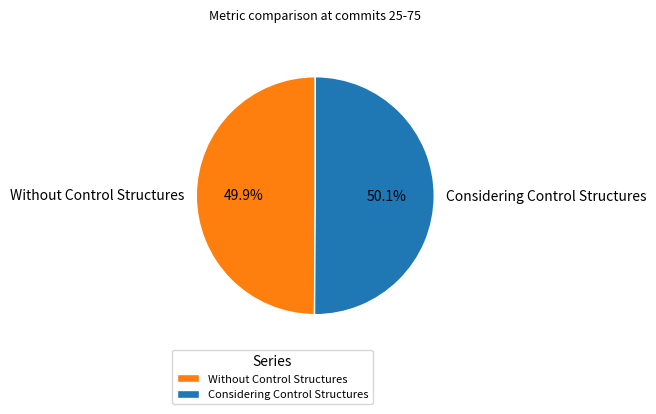

Is there a majority slice in this chart?

Yes